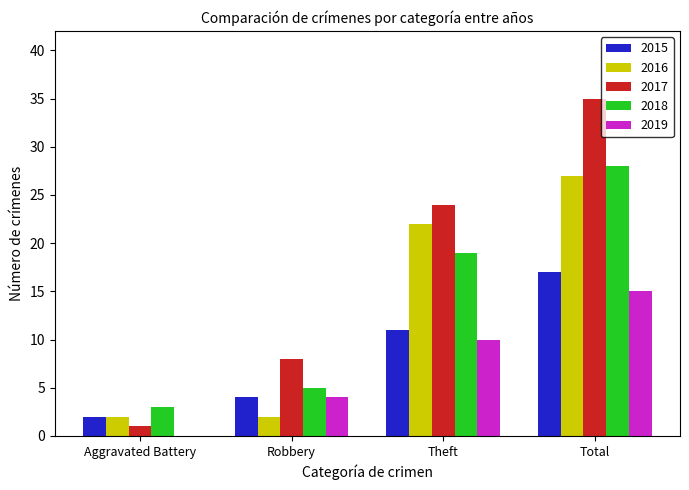

Is the value of 2018 at Robbery greater than the value of 2016 at Aggravated Battery?

Yes